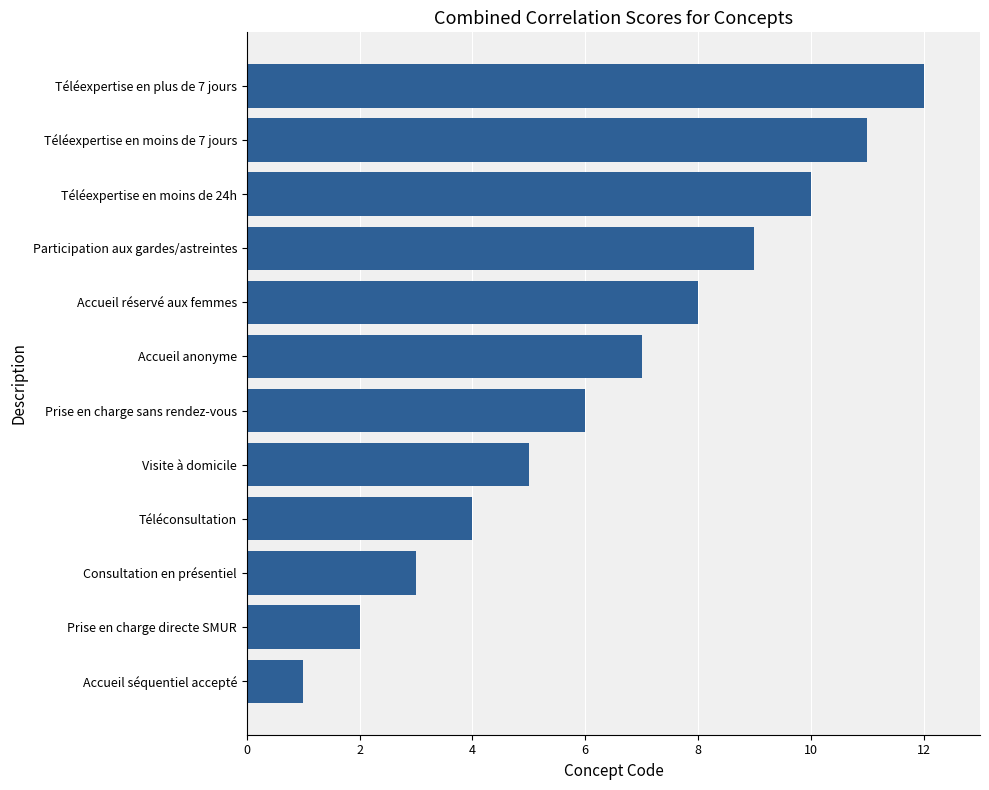

The chart shows a value of 6 at Prise en charge sans rendez-vous. True or false?

True